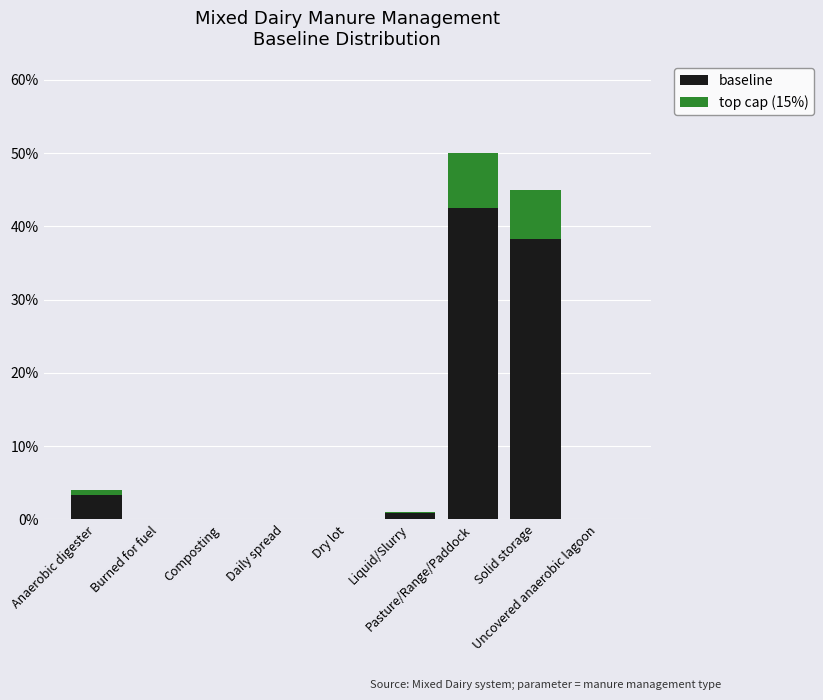

Are the bars horizontal?

No